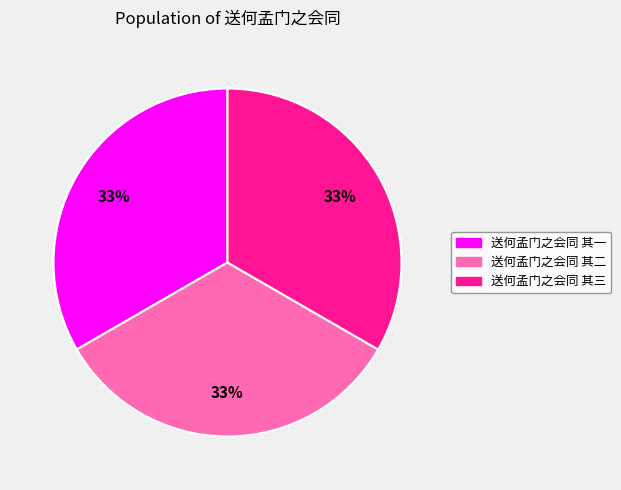

How many segments does this pie chart have?

3